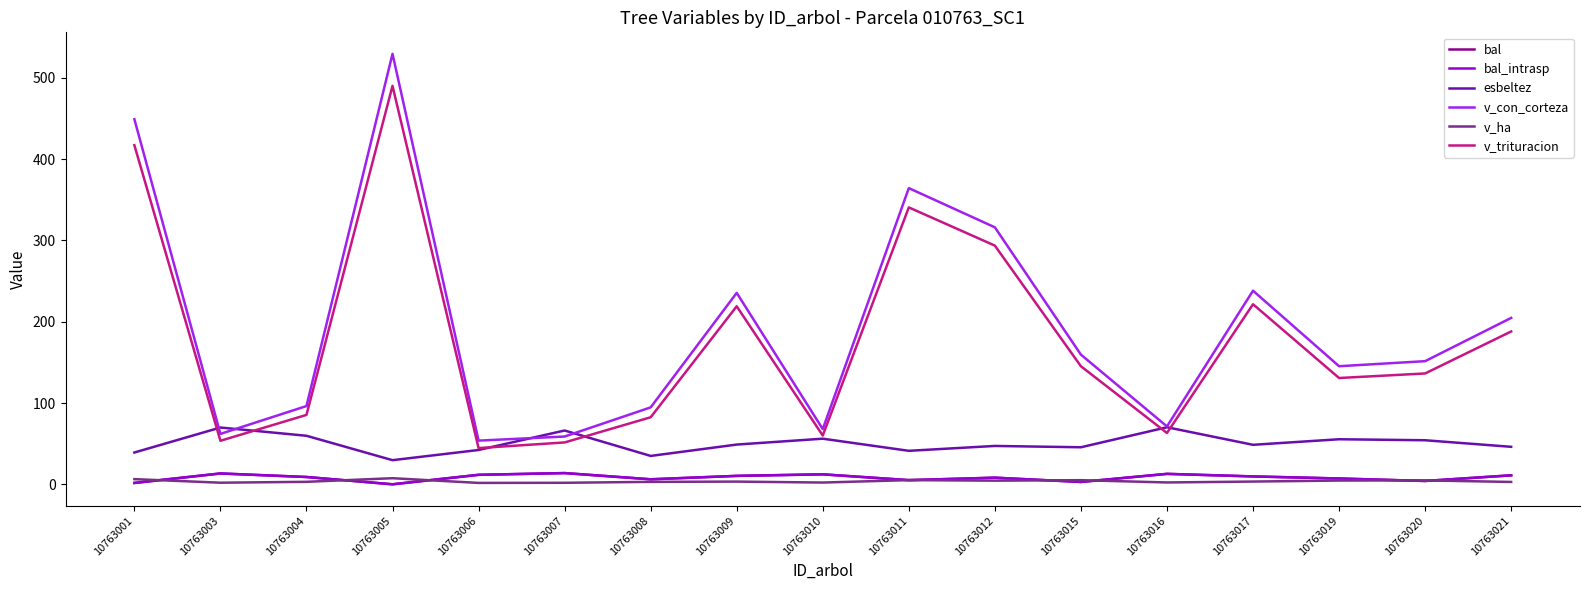

Does the chart have visible grid lines?

No